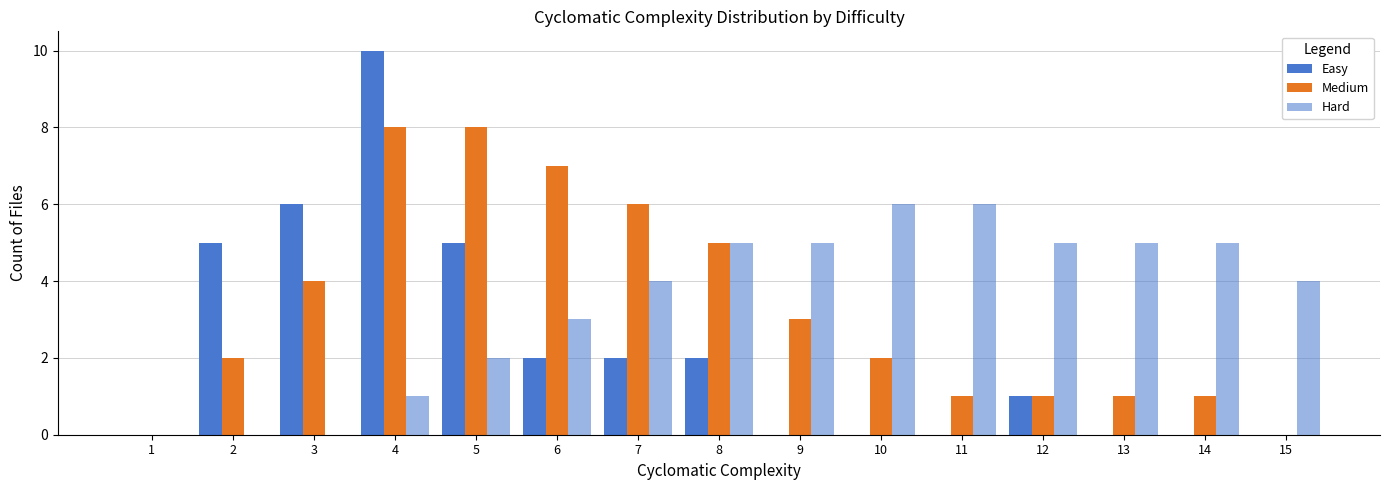

Read the Easy value at 5.

5